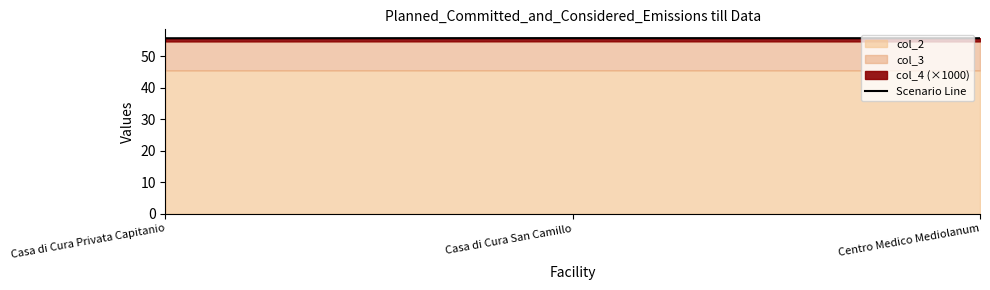

Rank the categories by value from lowest to highest.

Casa di Cura Privata Capitanio, Centro Medico Mediolanum, Casa di Cura San Camillo